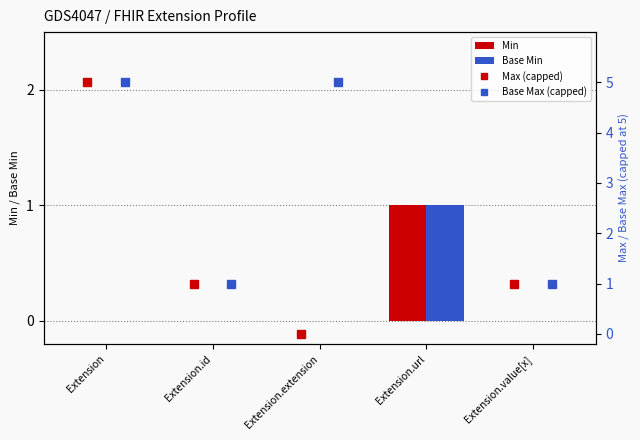

The Base Min series shows 2 at Extension.url. True or false?

False